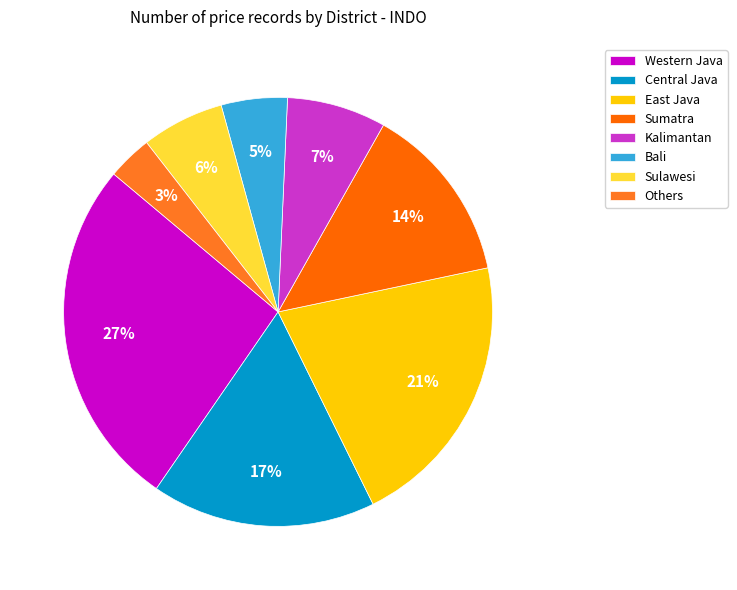

To the nearest percent, what is the average slice percentage?

12%